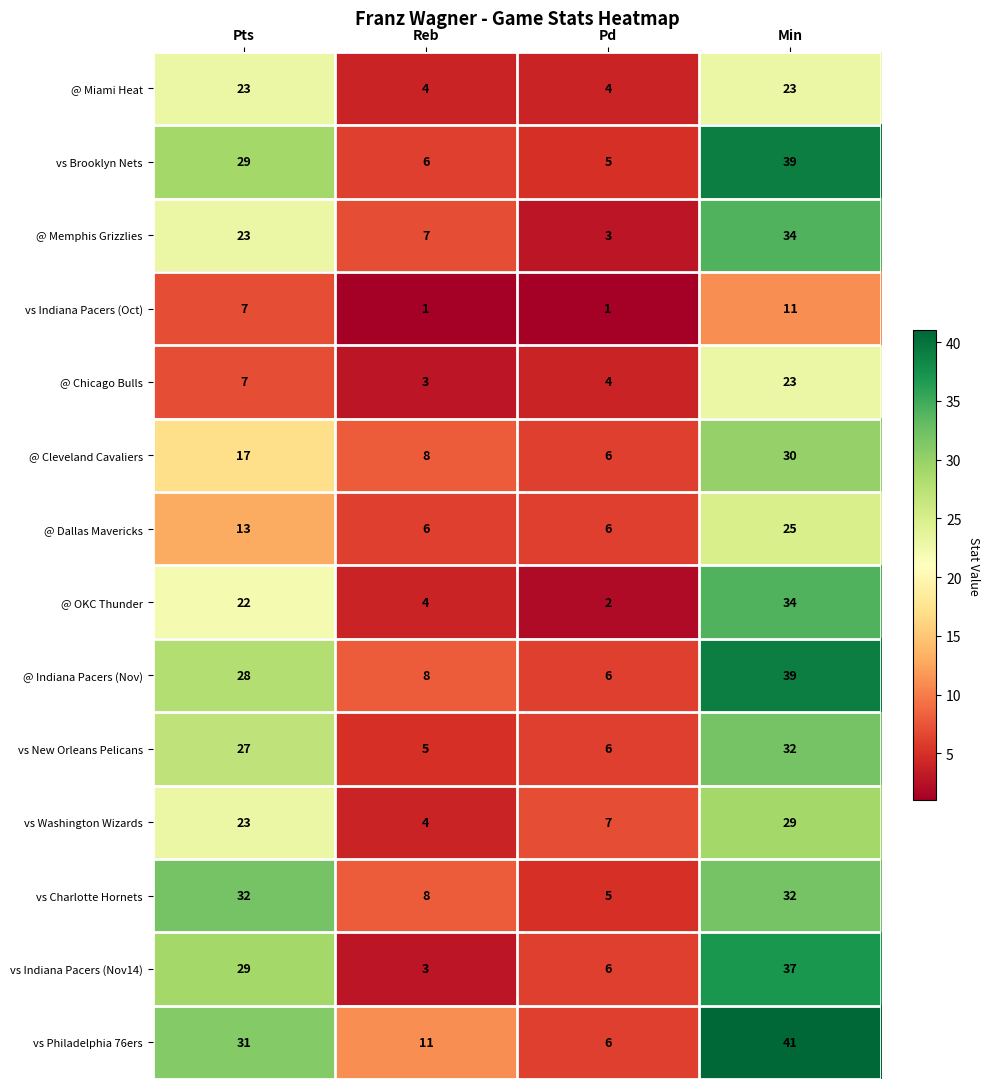

What is the sum of all vs Washington Wizards values?

63